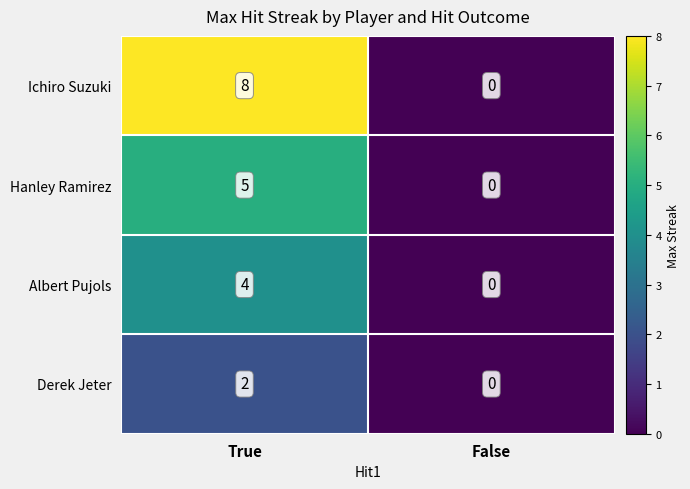

Which series changed the most between True and False?

Ichiro Suzuki